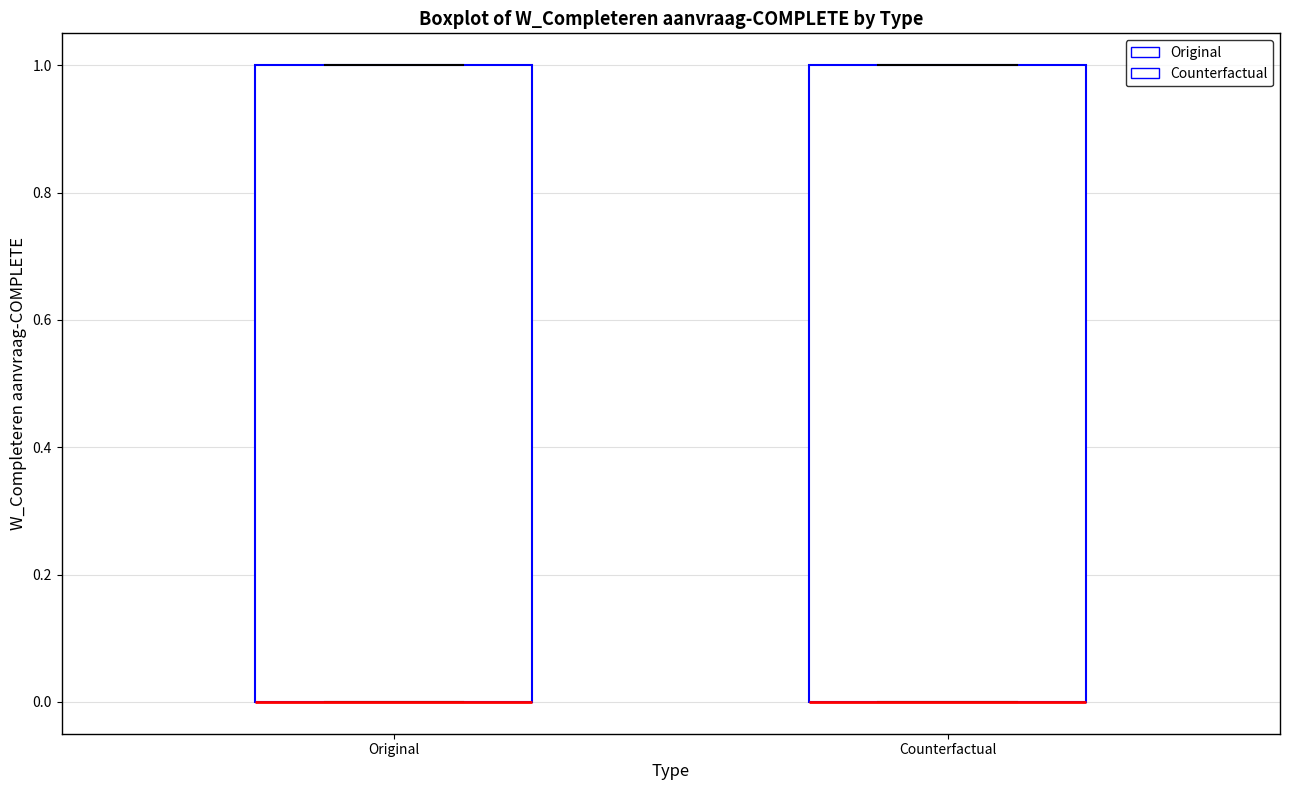

Where is the lower edge of the box for Original on the y-axis? The values are not printed on the chart, so give them approximately, as read against the axis.

0